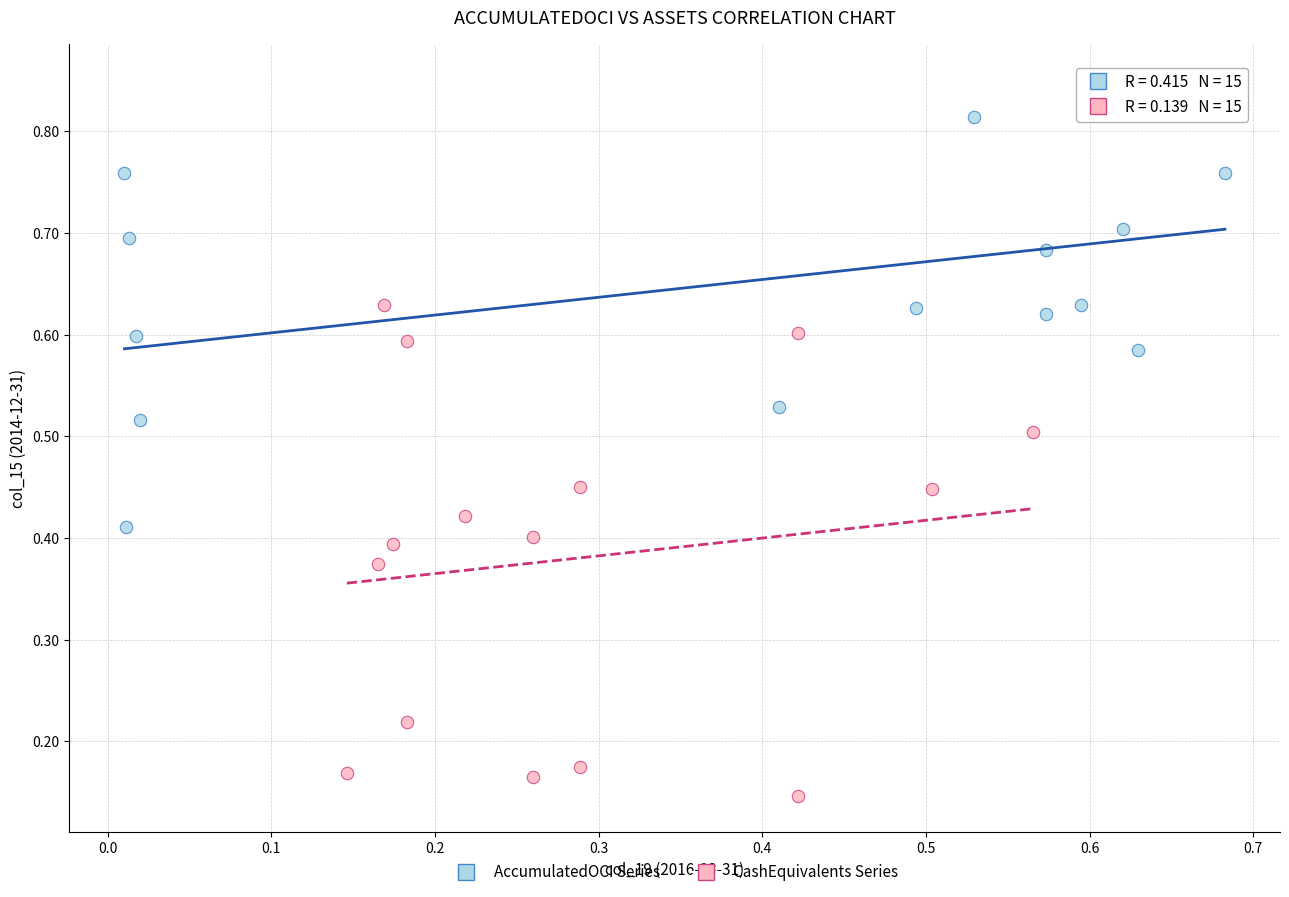

Which series contains the lowest Y value?

CashEquivalents Series